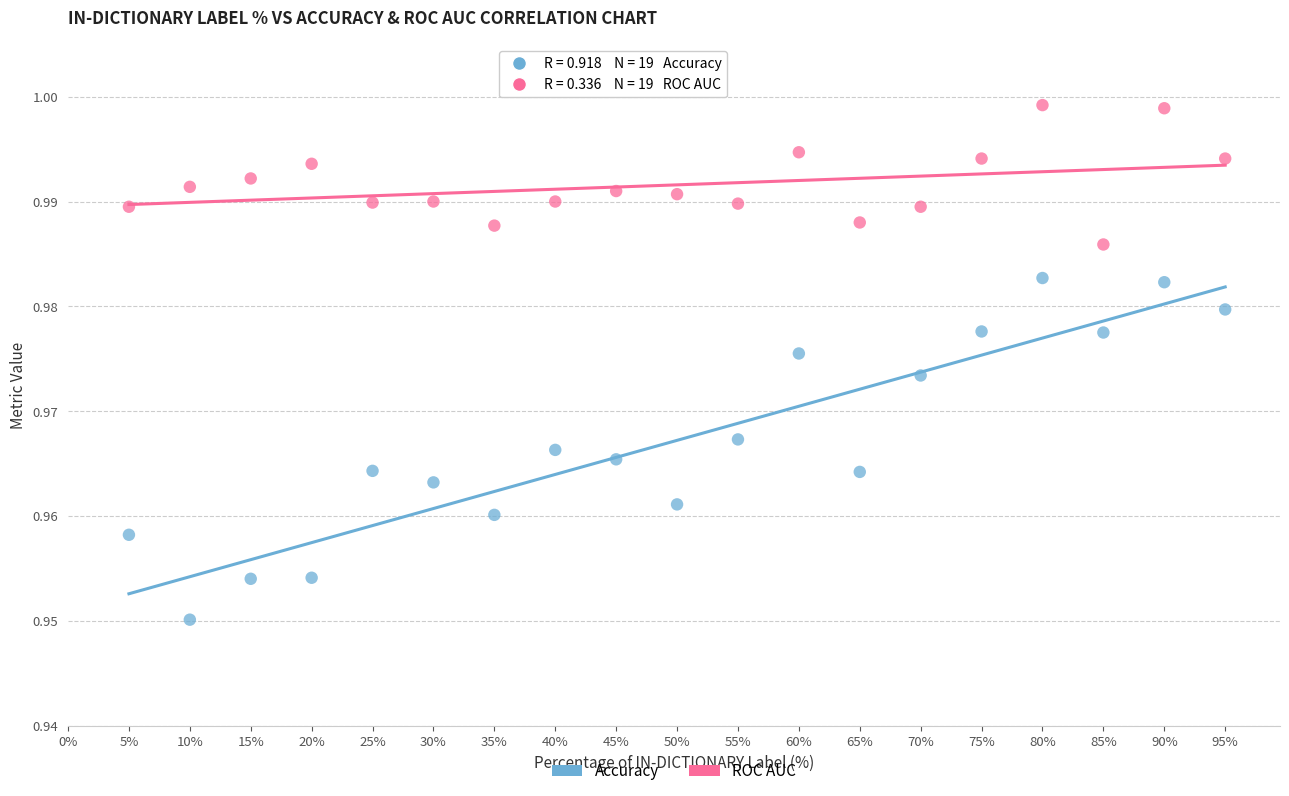

Which series contains the lowest Y value?

Accuracy